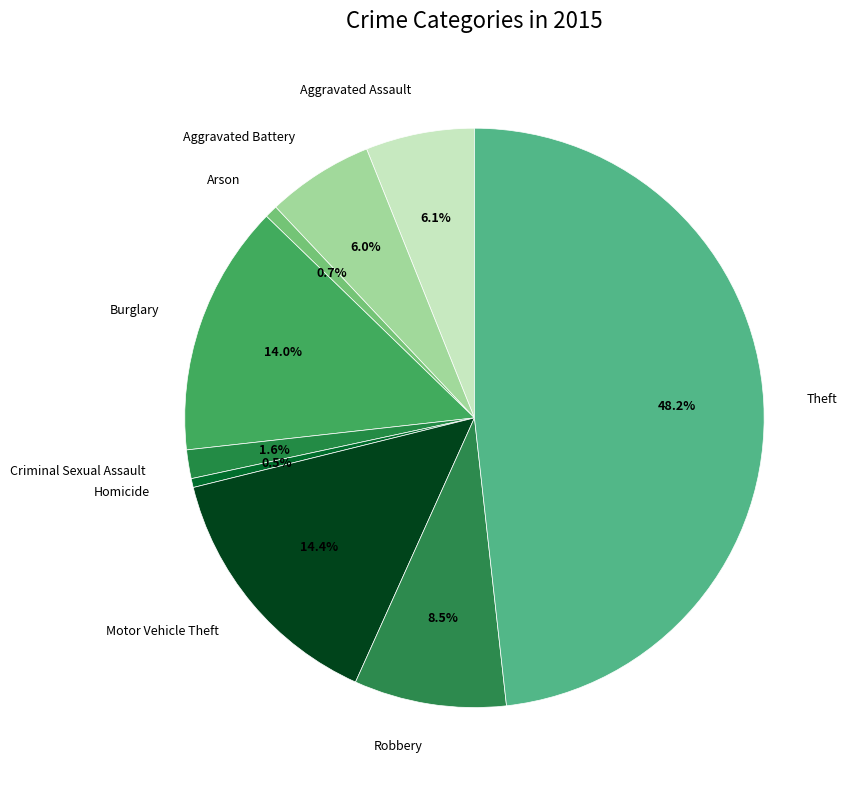

Is it true that Theft is 48% of the pie?

True